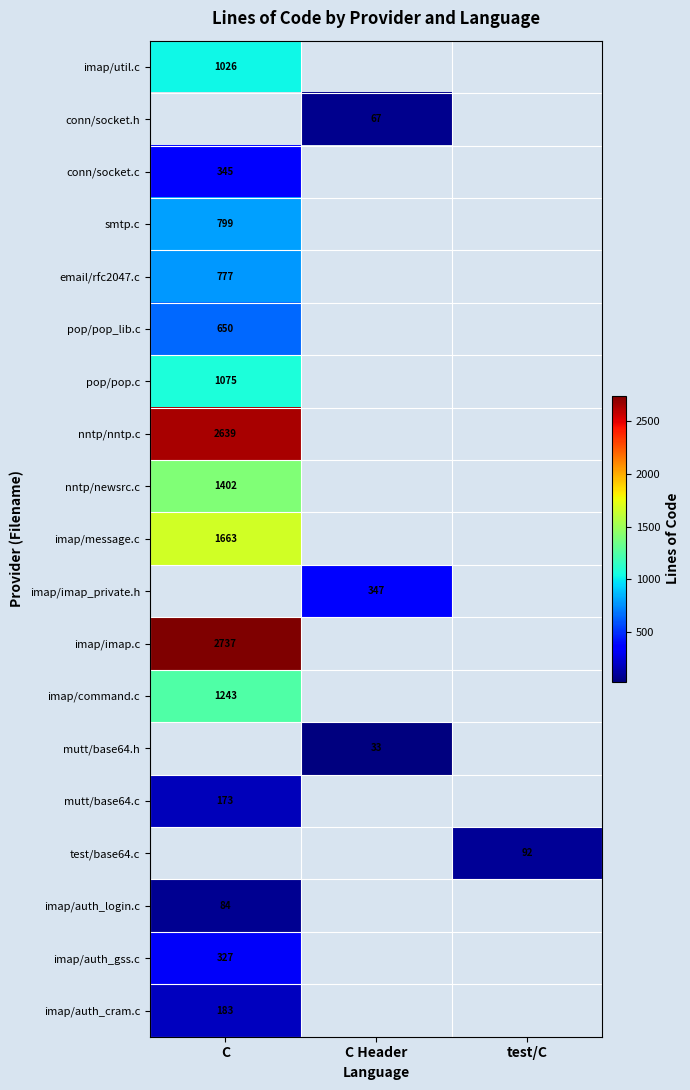

True or false: imap/auth_login.c has a value of 84 at C.

True